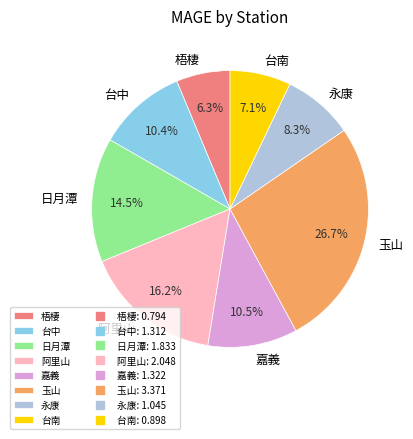

What percentage do 嘉義 and 梧棲 together represent?

16.8%